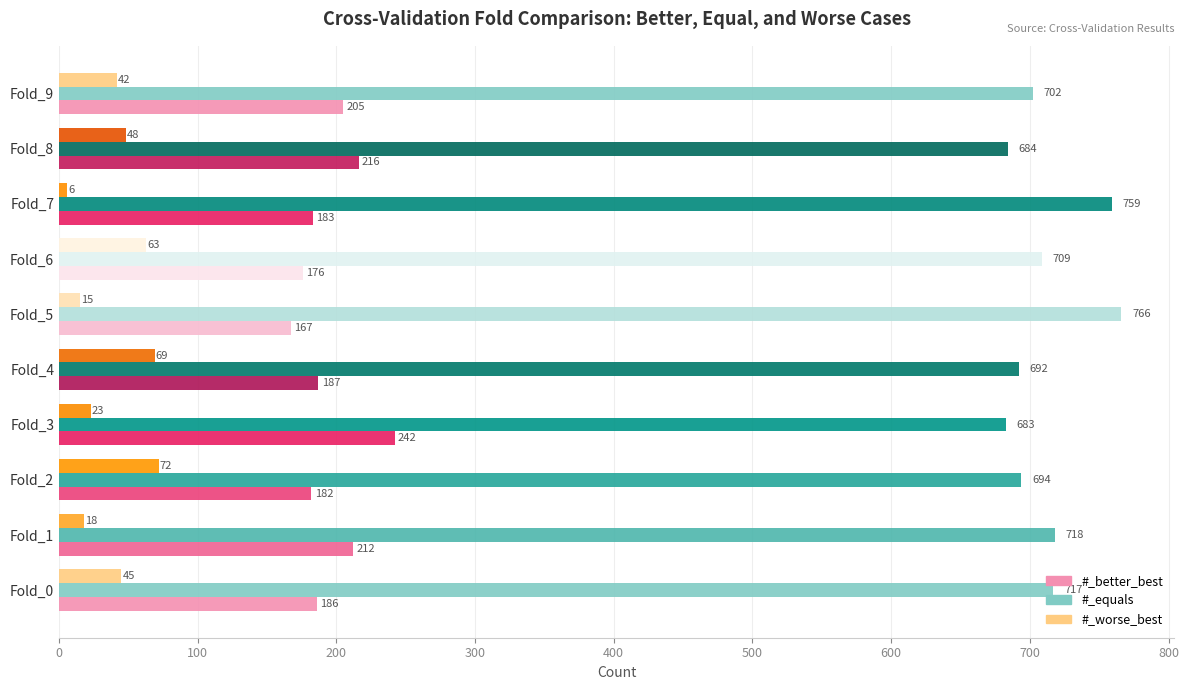

Rank the categories by #_better_best value from lowest to highest.

Fold_5, Fold_6, Fold_2, Fold_7, Fold_0, Fold_4, Fold_9, Fold_1, Fold_8, Fold_3